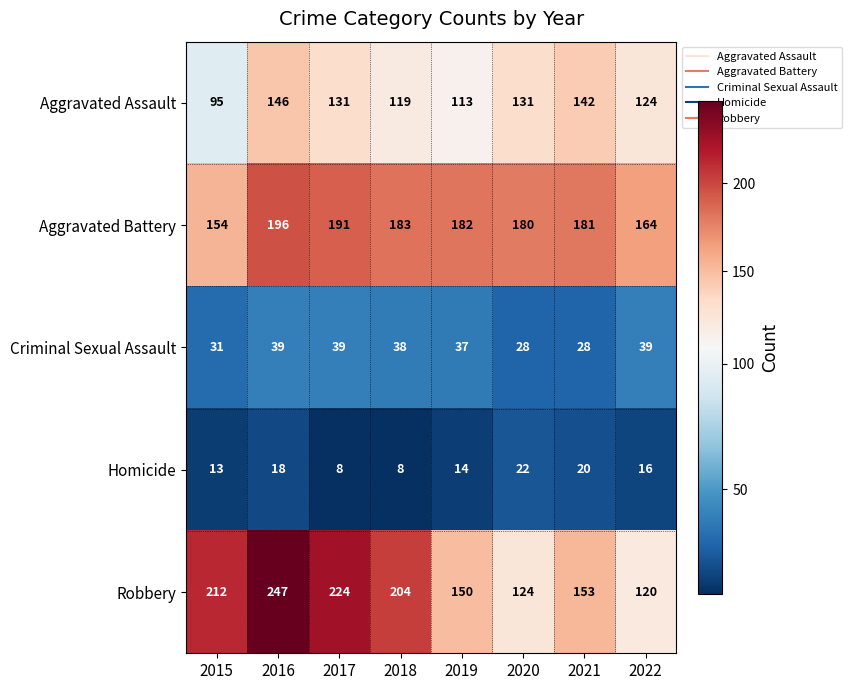

True or false: Homicide has a value of 10 at 2021.

False